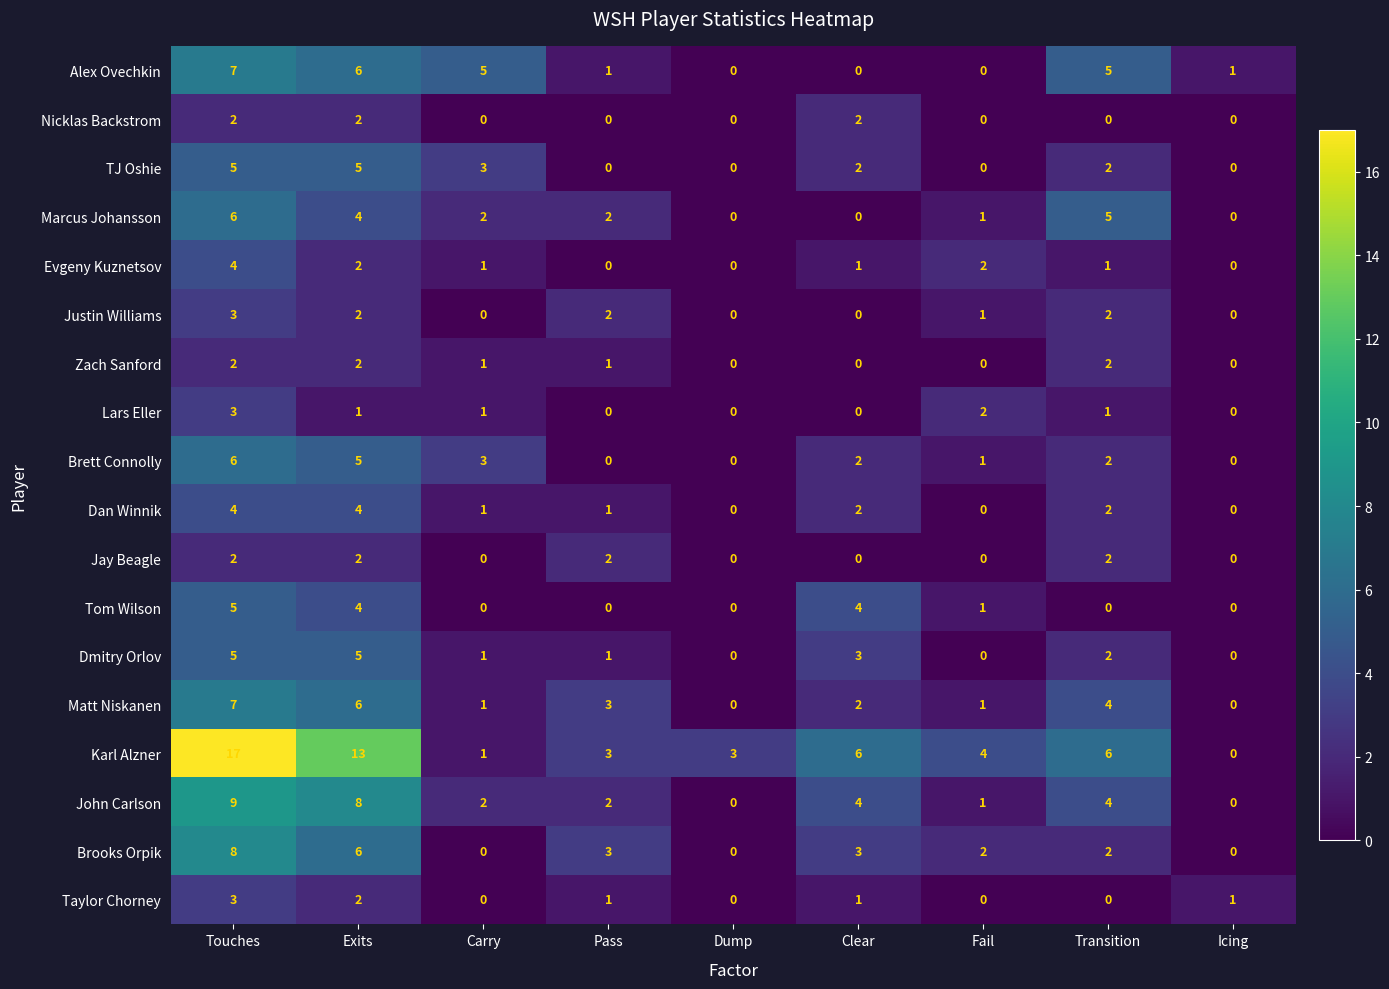

What is the maximum value shown in the chart?

17